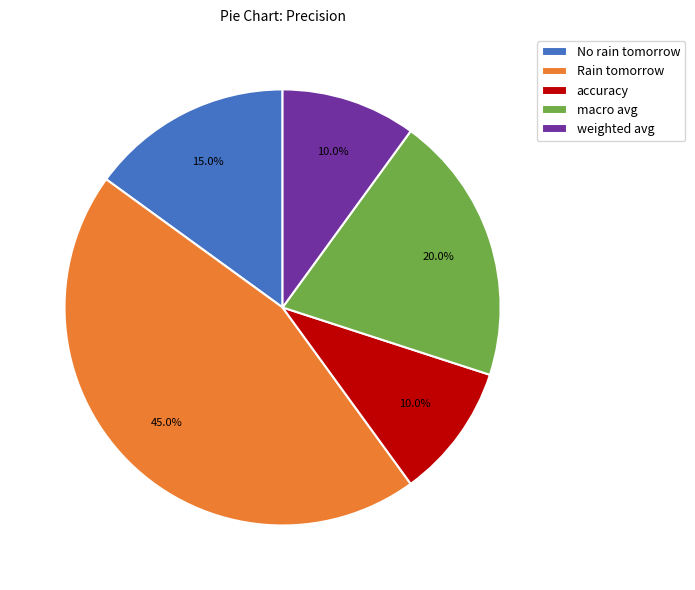

Is it true that Rain tomorrow is 36% of the pie?

False